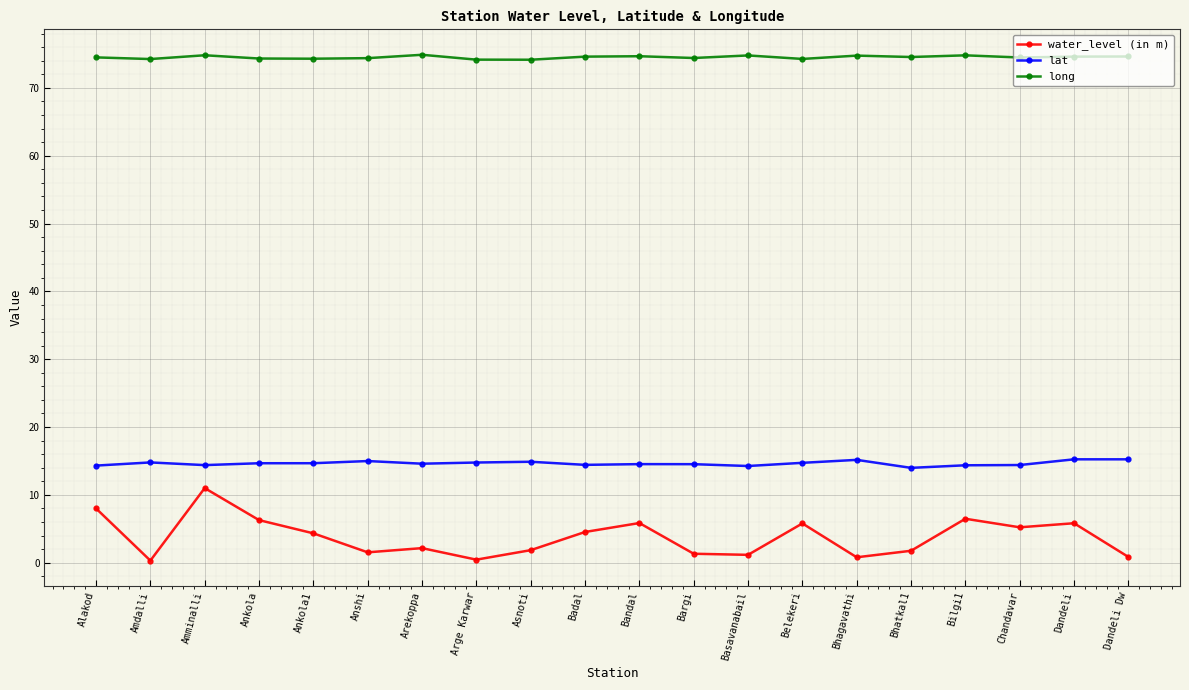

What is the label of the 8th point from the right?

Basavanabail